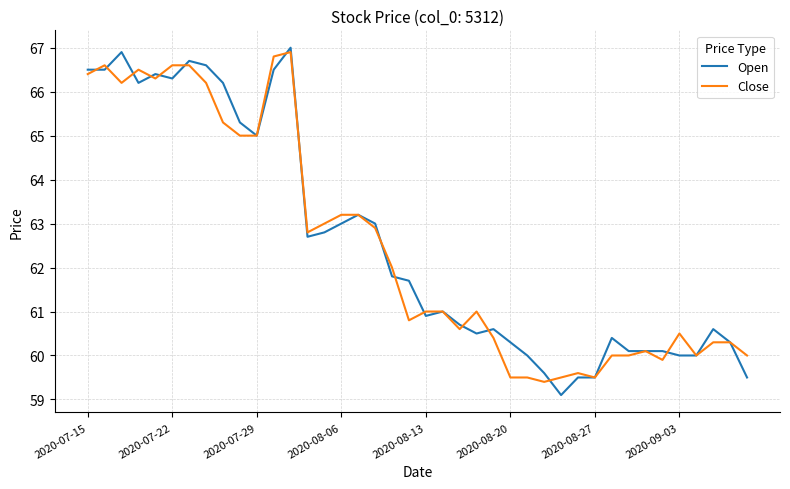

What is the maximum value for Open?

67.0